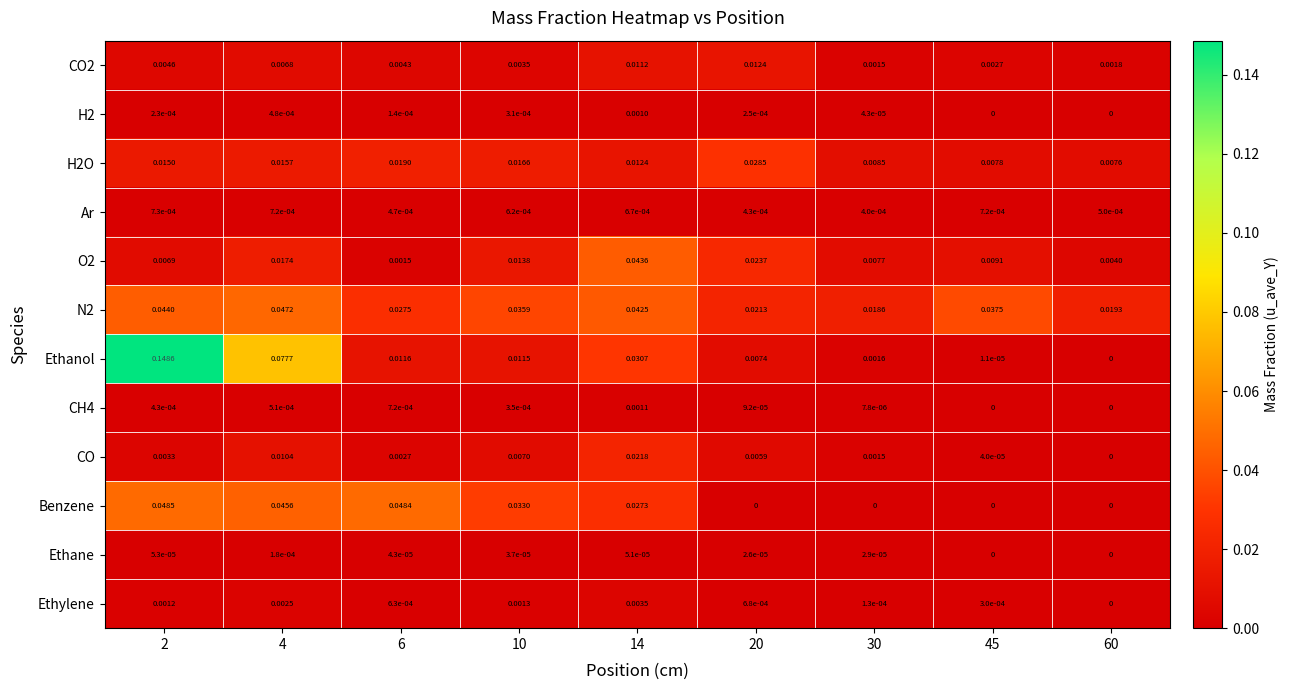

At 2, list the series in order from smallest to largest.

Ethane, H2, CH4, Ar, Ethylene, CO, CO2, O2, H2O, N2, Benzene, Ethanol